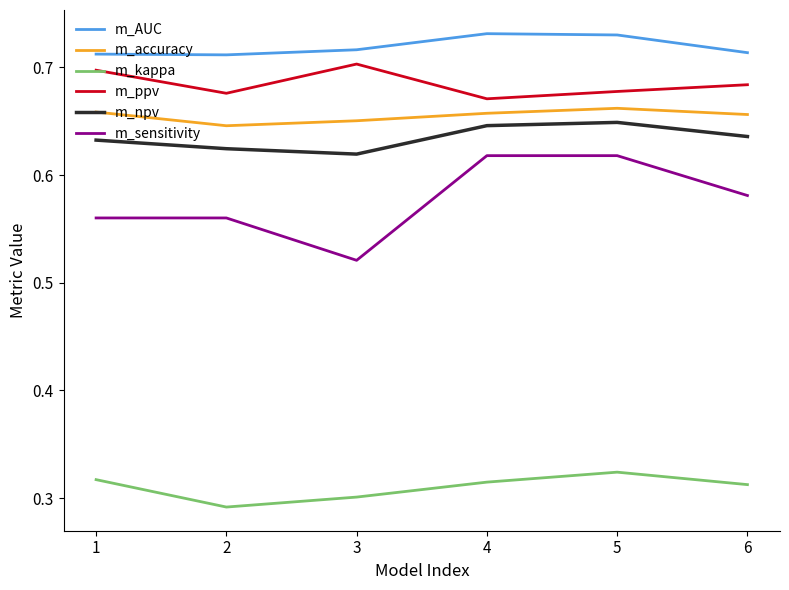

True or false: m_ppv and m_accuracy intersect in this chart.

False